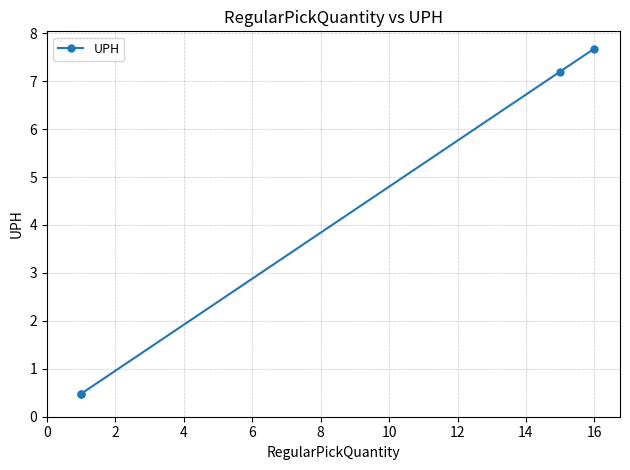

How many values exceed 7?

2